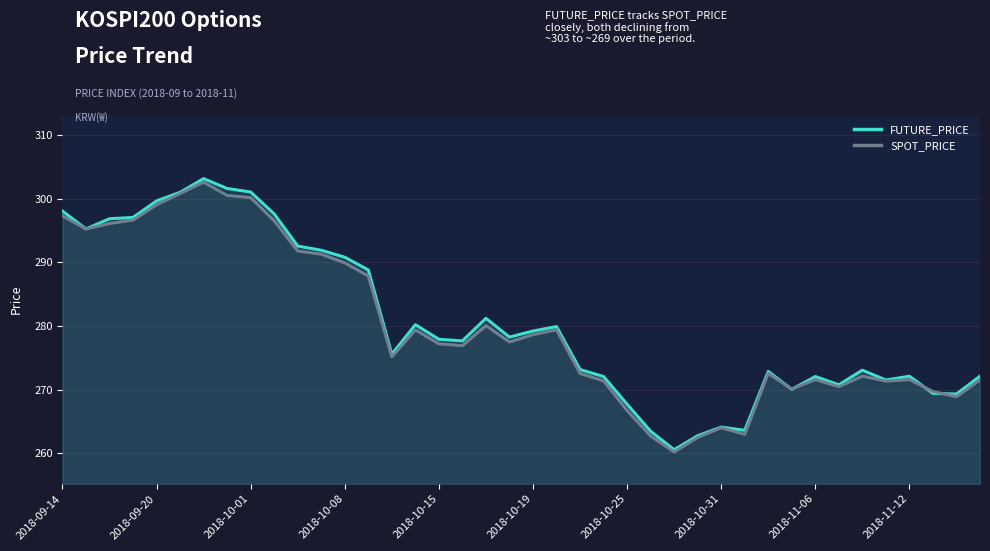

What is the sum of all FUTURE_PRICE values?

11225.6